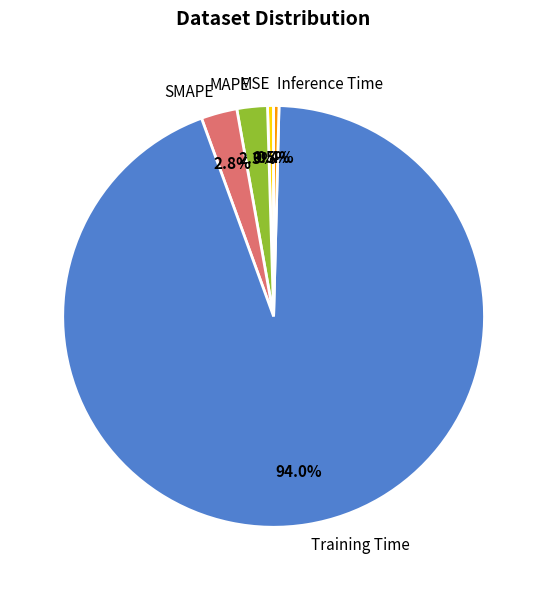

The Training Time slice represents 94% of the pie. True or false?

True